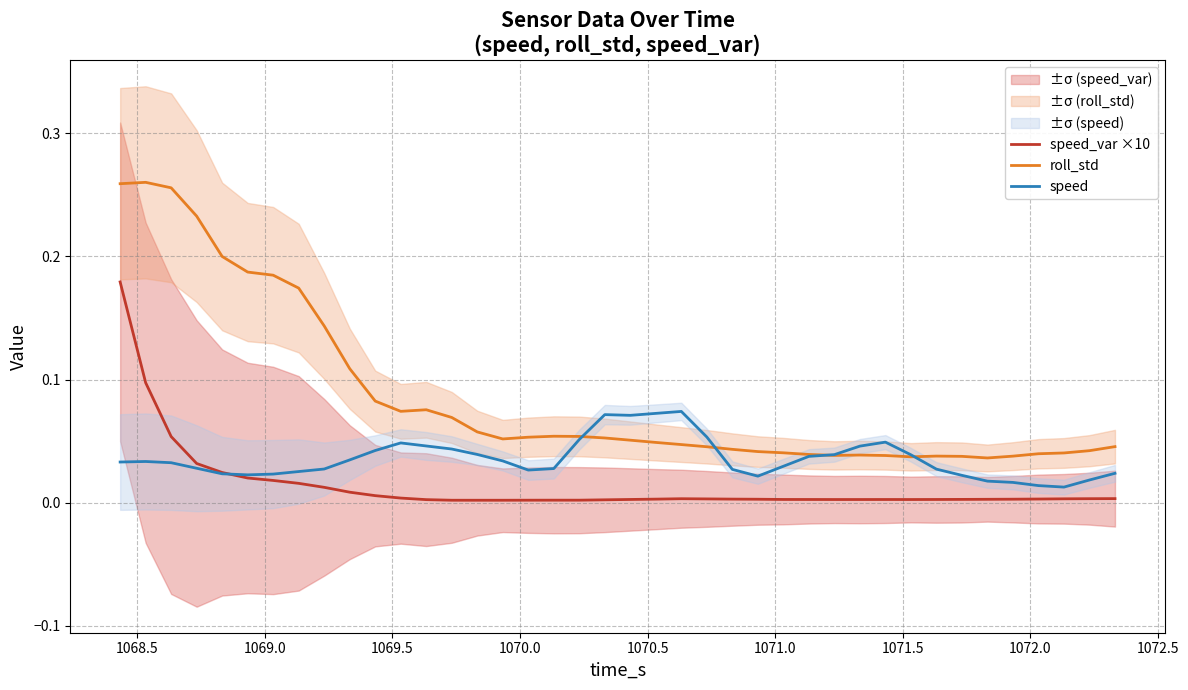

True or false: roll_std and speed_var ×10 cross at least once.

False